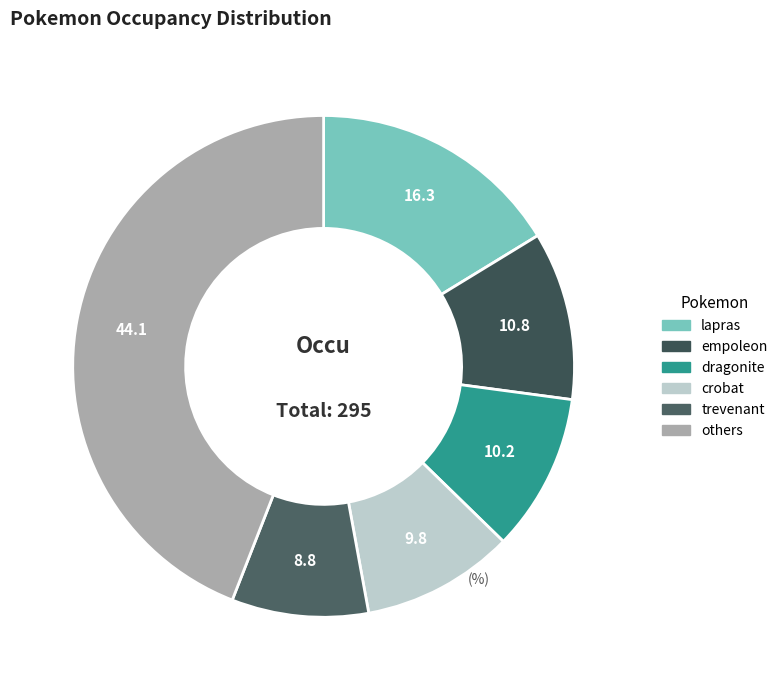

Count the number of slices in the pie.

6